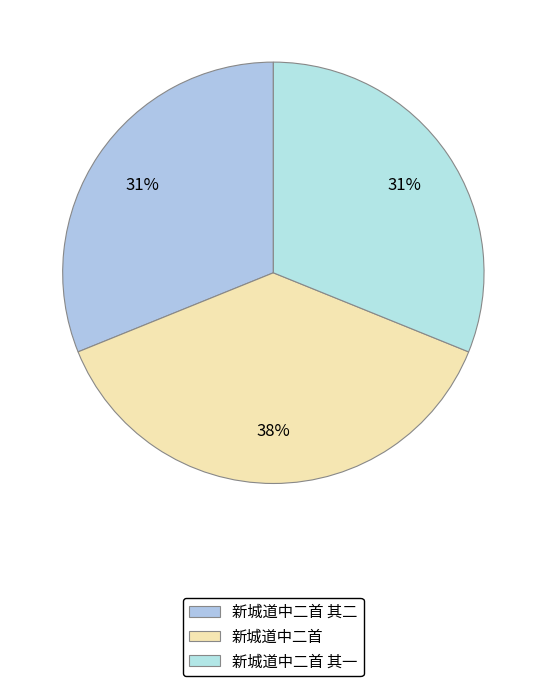

Is it true that 新城道中二首 is 46% of the pie?

False